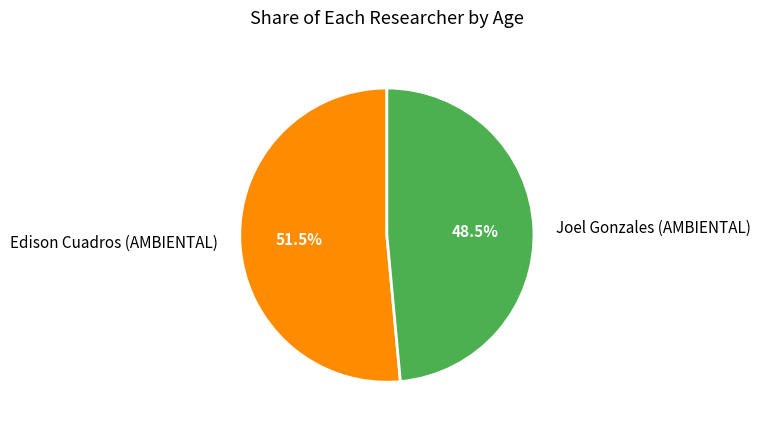

How many slices are in this pie chart?

2